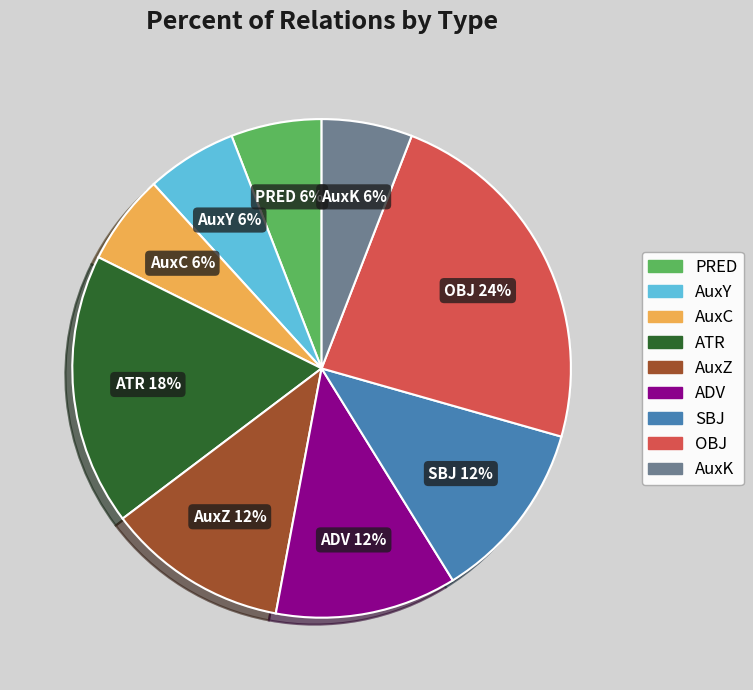

Which slice is the largest?

OBJ